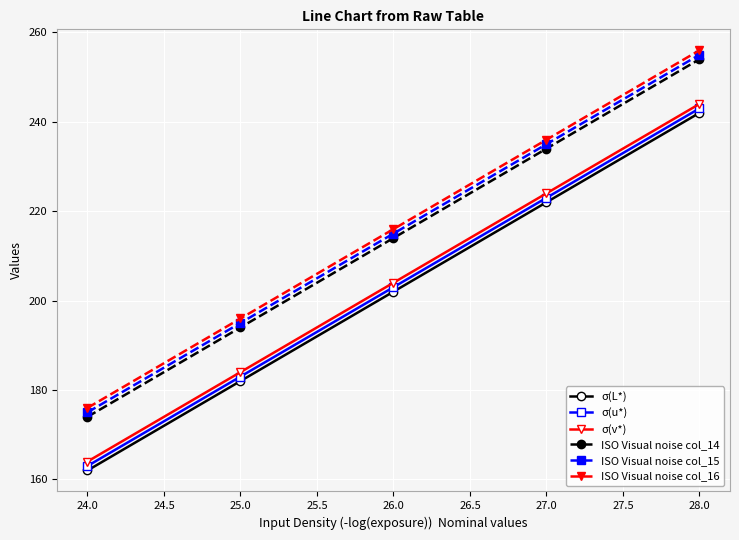

What is the difference between the highest and lowest values at 27.0?

14